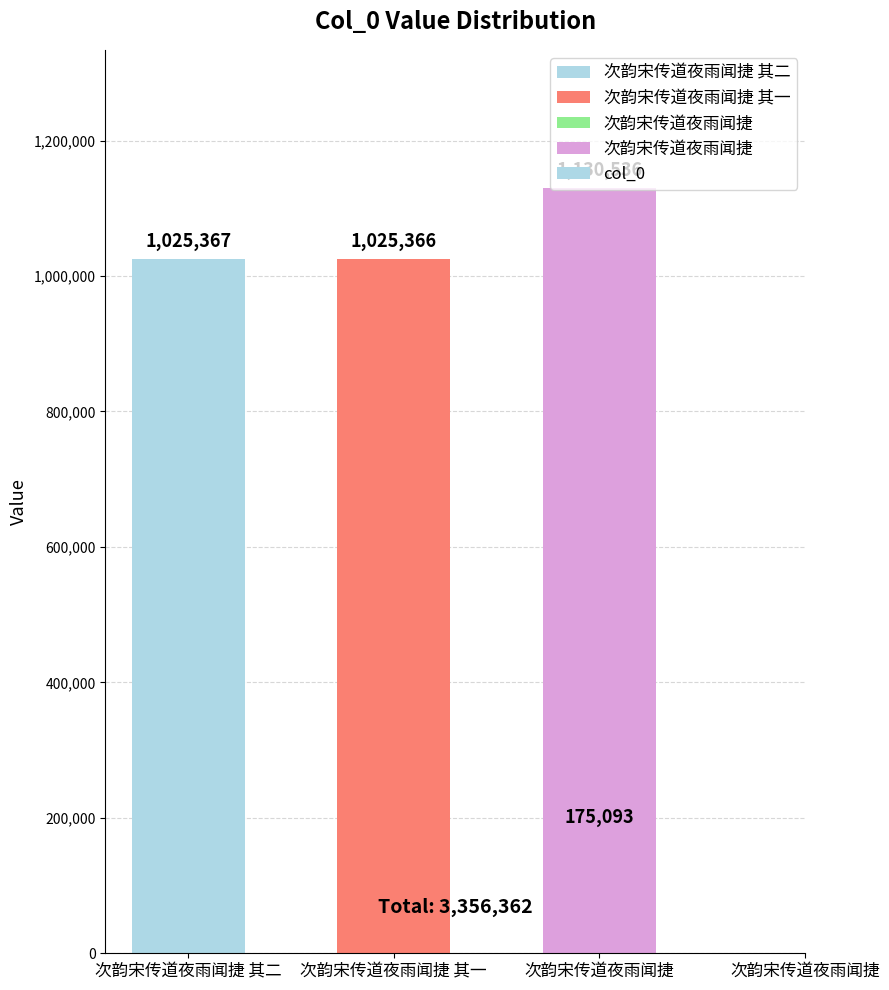

What is the difference between the second highest and minimum values?

850274